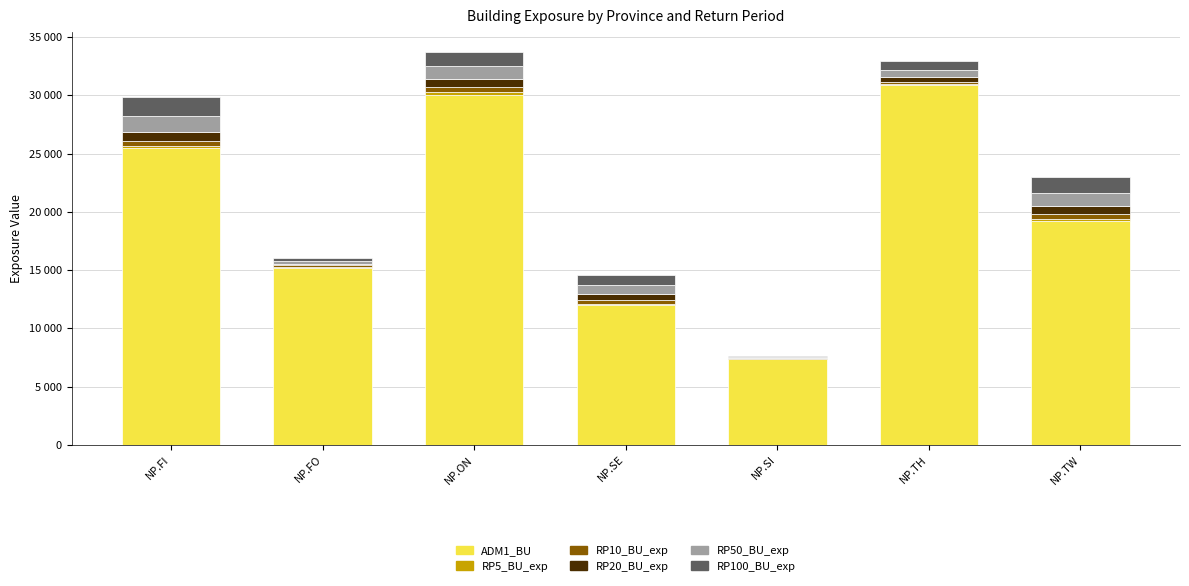

Does the chart contain stacked bars?

Yes